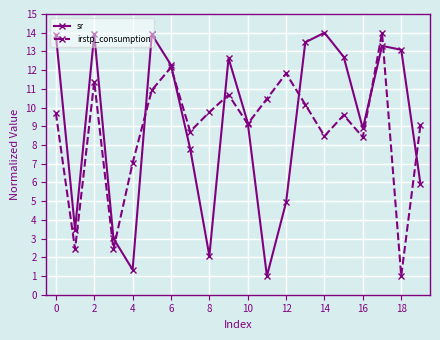

In sr, how many points are lower than both neighbors (excluding endpoints)?

5